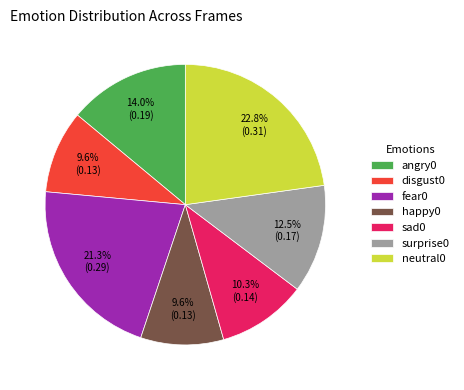

Combined, what portion of the pie is surprise0 and disgust0?

22.1%